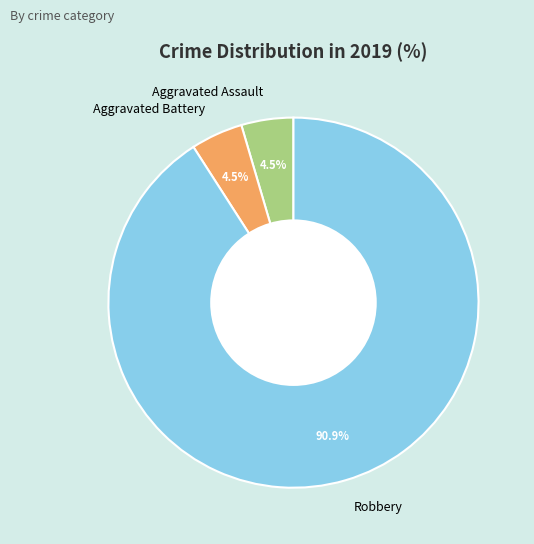

How many slices are in this pie chart?

3